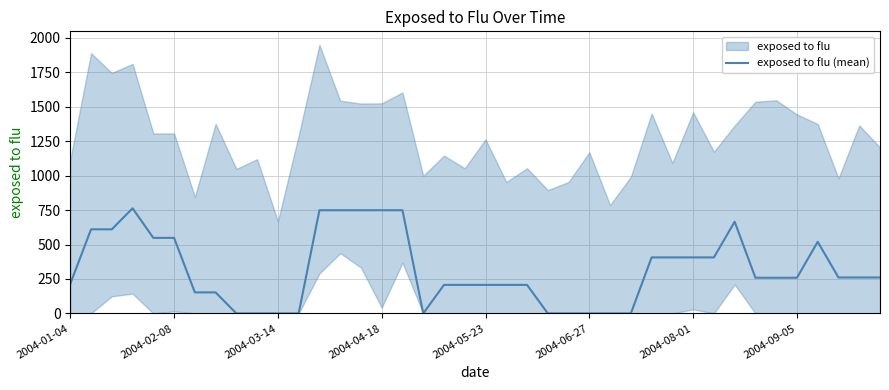

Which has a higher value, 11 or 27?

11